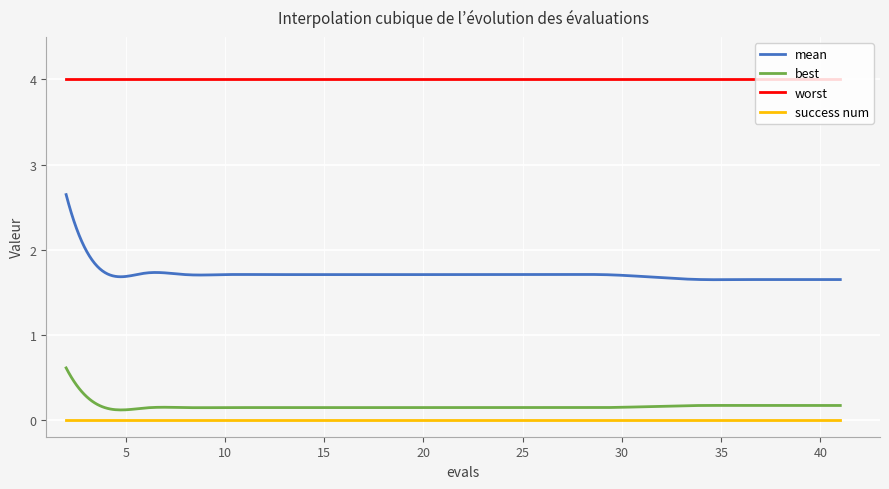

Which series has the widest spread of values?

mean